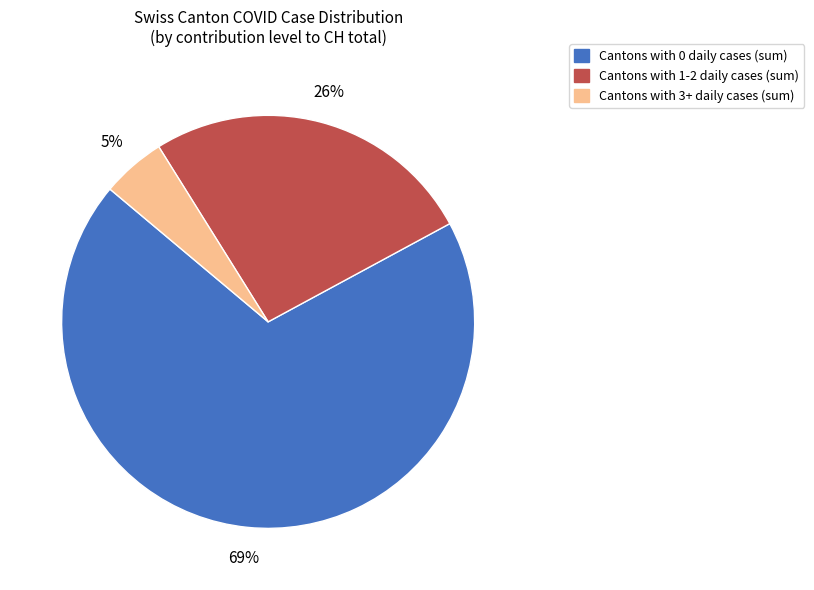

Does any single category account for the majority?

Yes